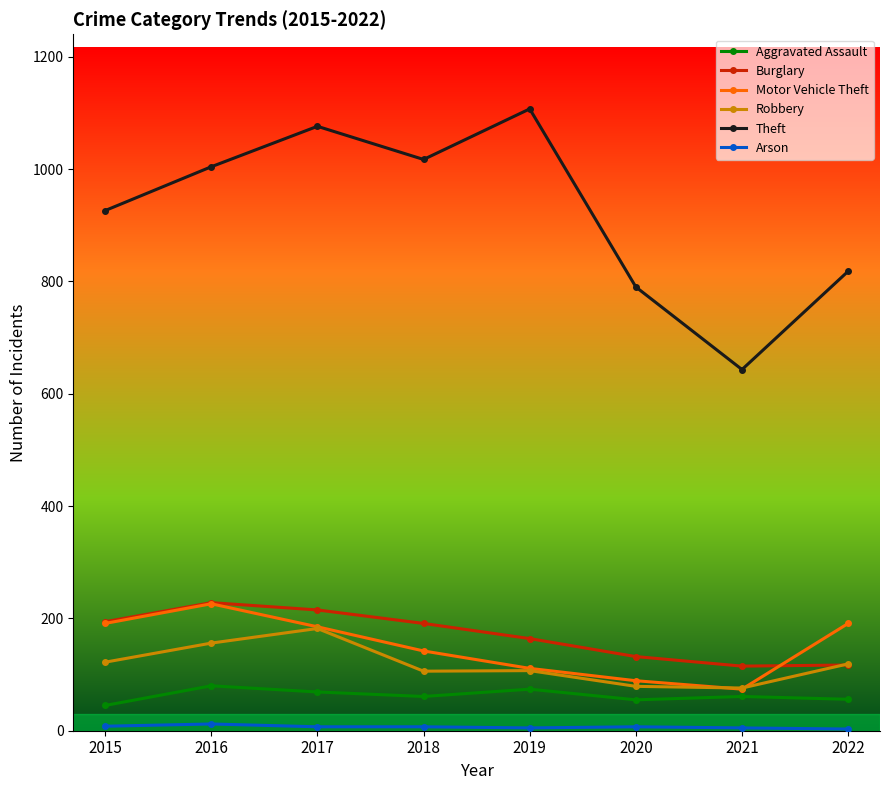

In Theft, how many points are lower than both neighbors (excluding endpoints)?

2